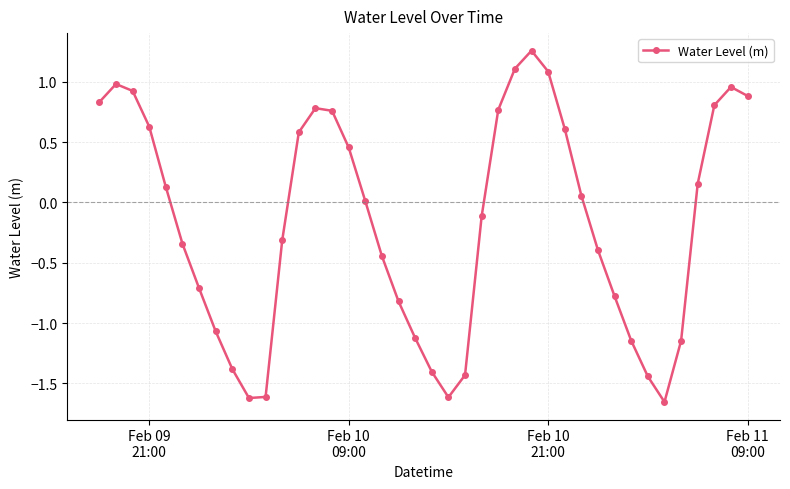

What is the sum of all values?

-6.8